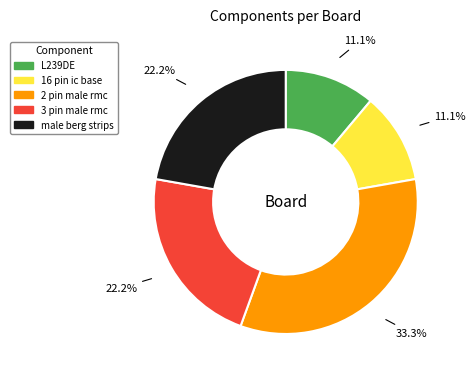

Is 16 pin ic base the majority of the pie?

No